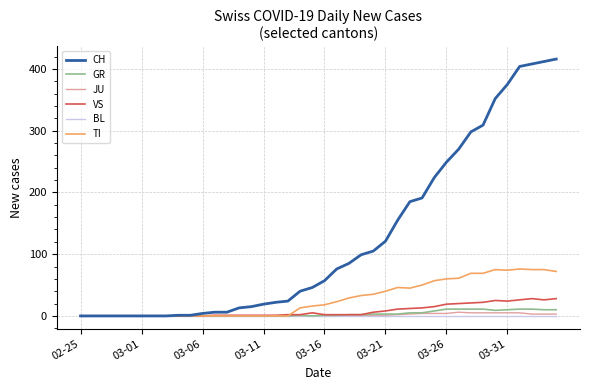

What is the maximum value shown in the chart?

416